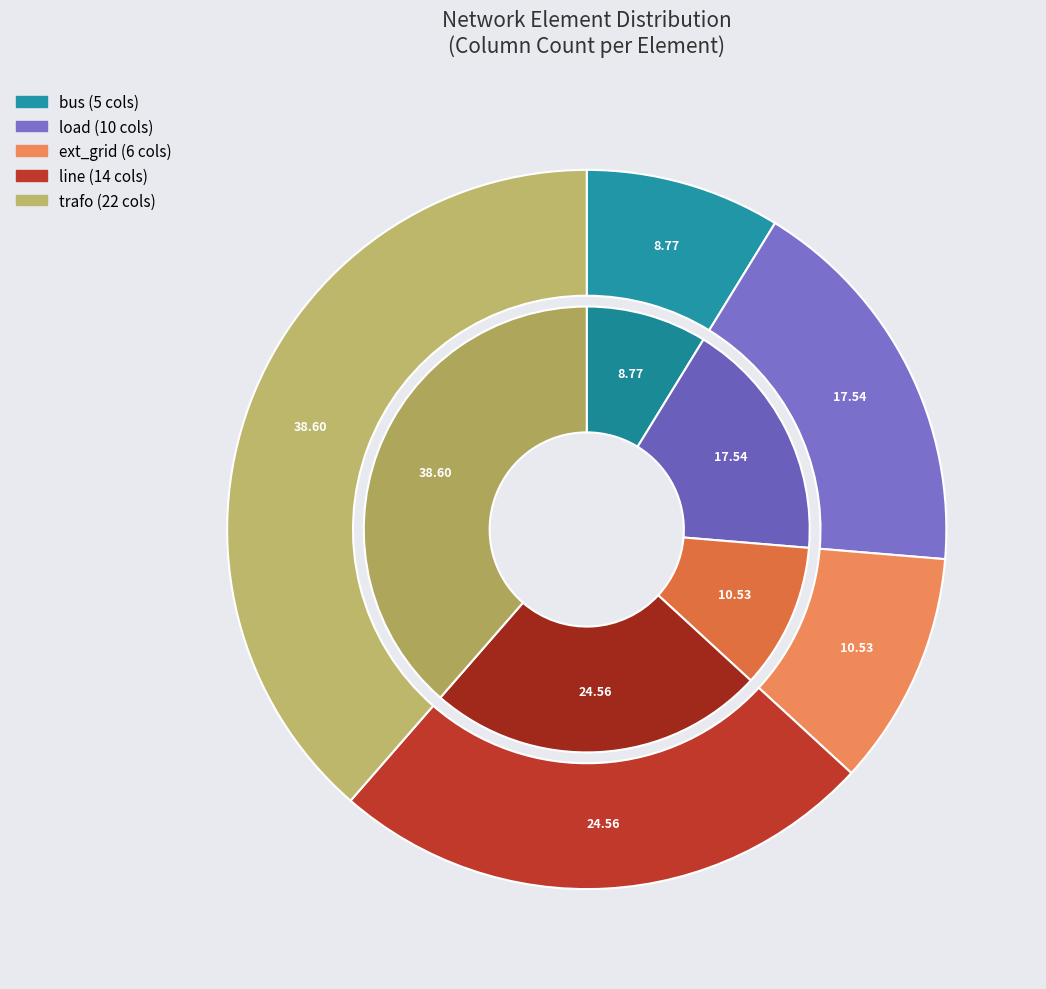

Does trafo account for over 50% of the chart?

No